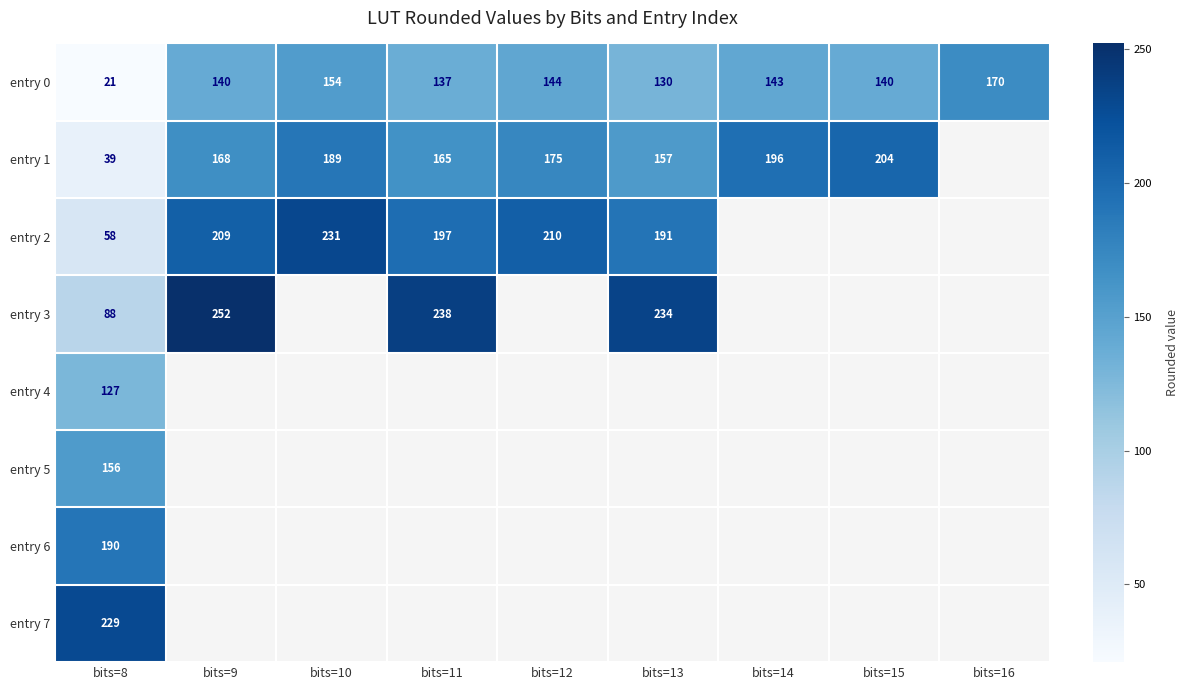

What is the sum of all entry 0 values?

1179